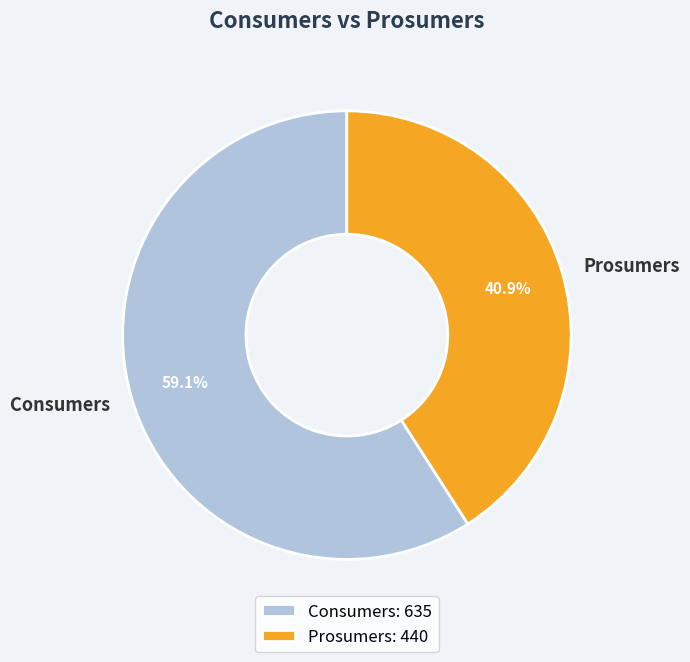

Is there any slice that represents more than half of the pie?

Yes